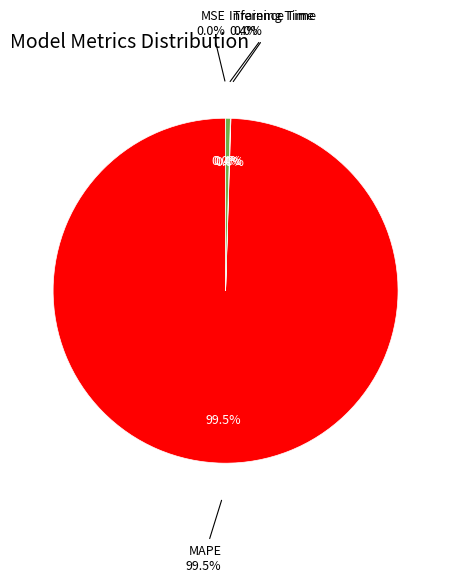

Which slice is the smallest?

MSE